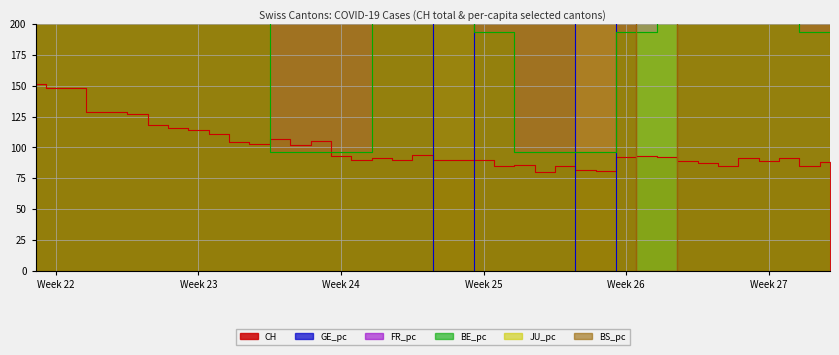

Which series has the widest spread of values?

FR_pc